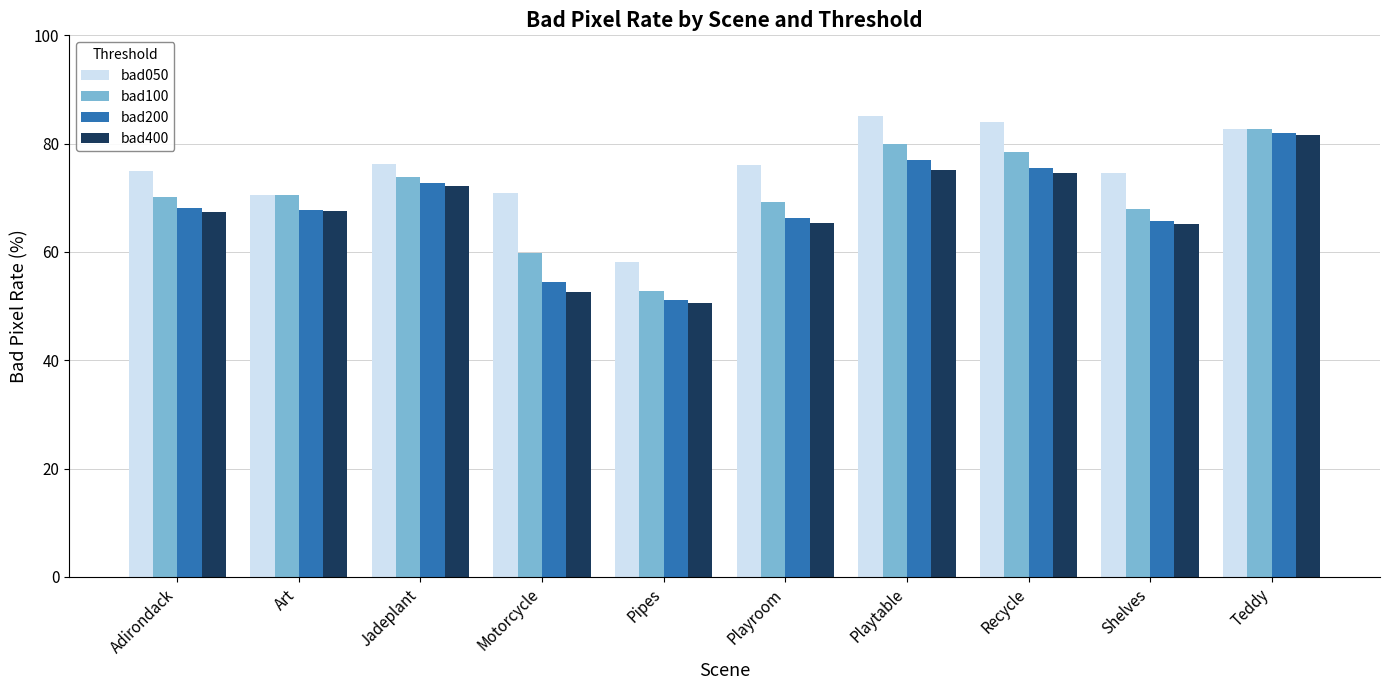

What value does the bad100 series have at Playroom?

69.3